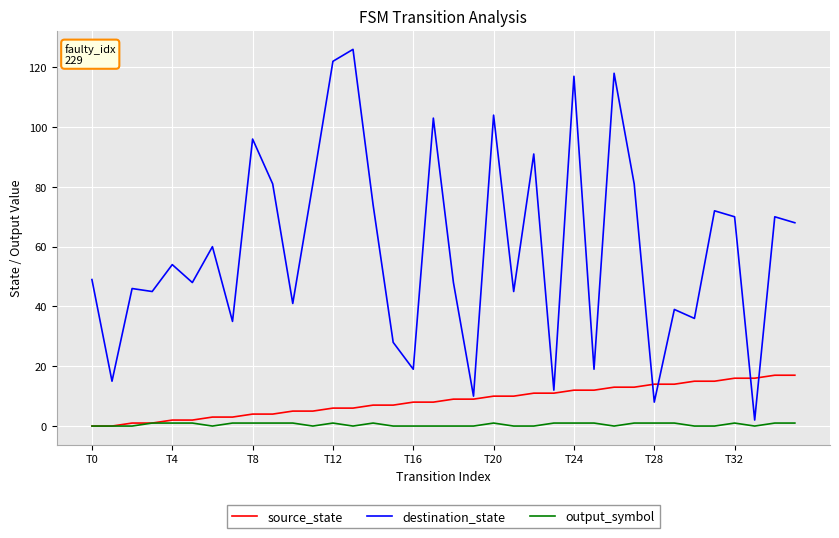

Which series has the largest range (max minus min)?

destination_state